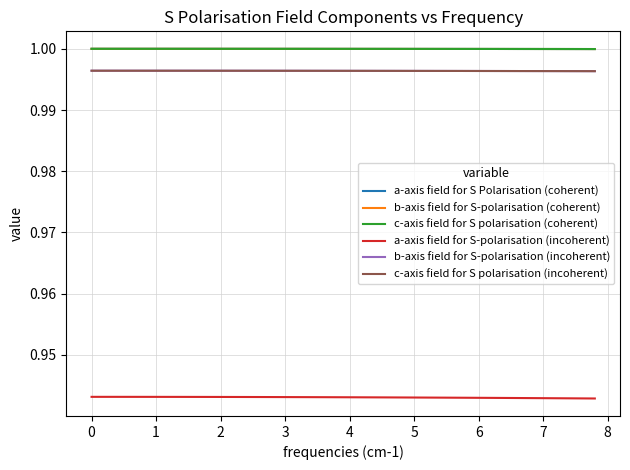

Does the chart display data point markers on the line(s)?

No